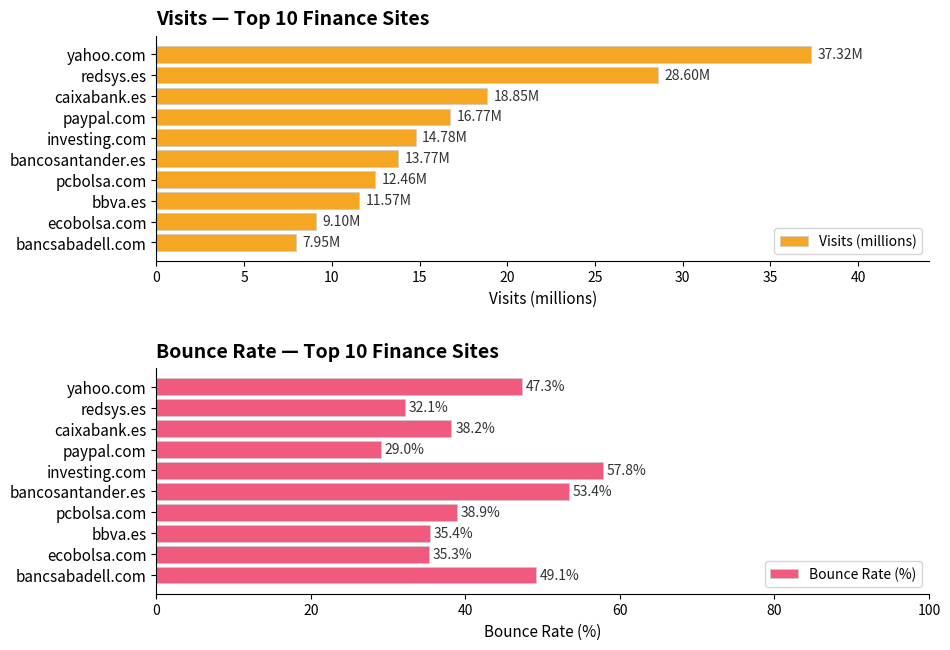

The Bounce Rate (%) series shows 35.4 at bbva.es. True or false?

True